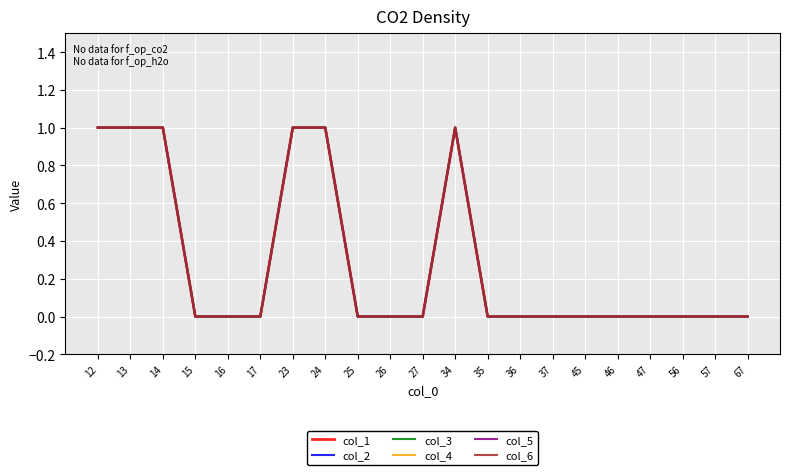

What is the difference between the maximum and minimum values in the col_2 series?

1